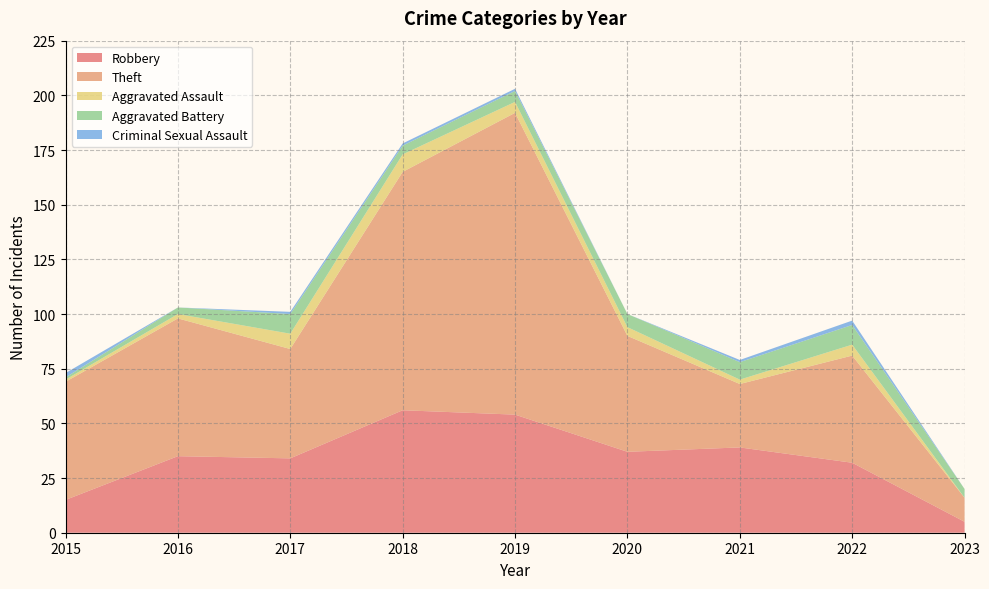

Reading left to right, list all the values displayed in this chart.

Robbery: 15	35	34	56	54	37	39	32	5
Theft: 54	63	50	109	138	53	29	49	11
Aggravated Assault: 1	2	7	8	5	4	2	5	0
Aggravated Battery: 1	3	9	4	5	6	8	9	4
Criminal Sexual Assault: 2	0	1	1	1	0	1	2	0